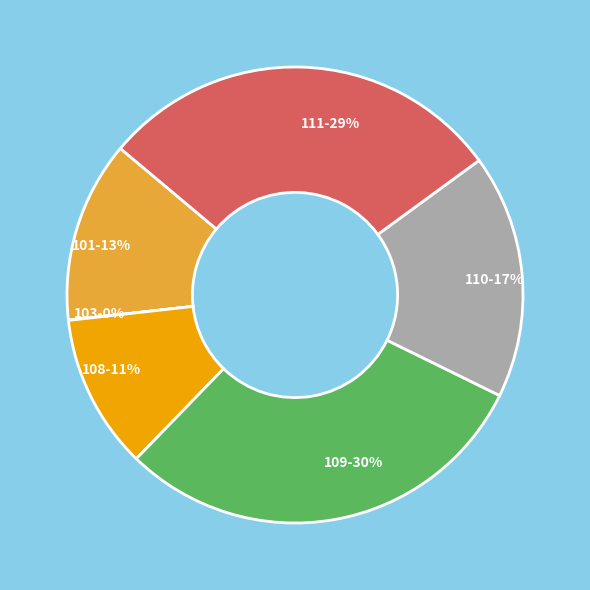

True or false: 111-29% accounts for 24% of the total.

False